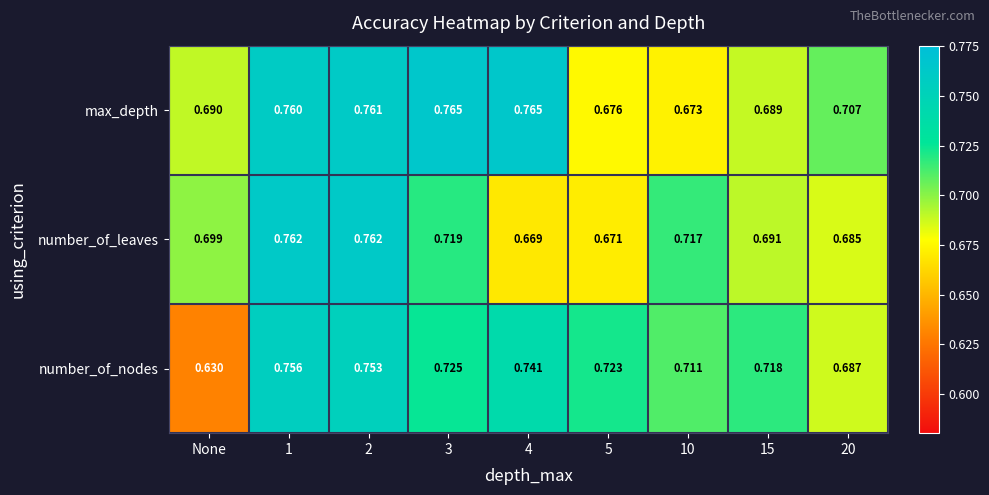

Between 3 and 15, which series saw the biggest shift?

max_depth